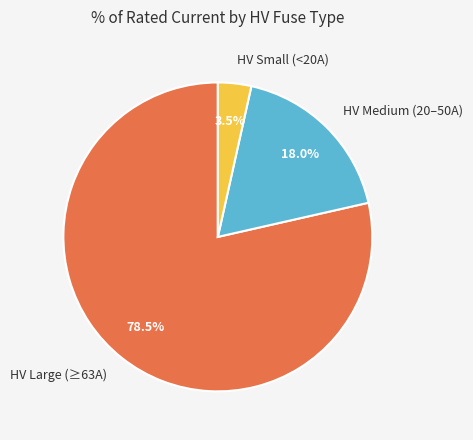

Which slice is the smallest?

HV Small (<20A)